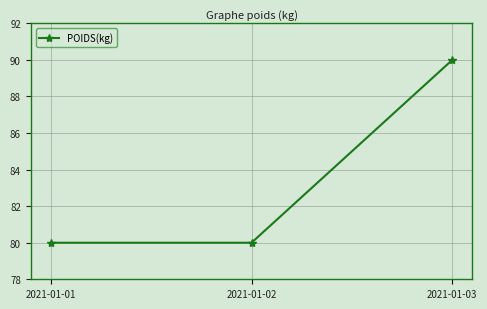

Between 2021-01-03 and 2021-01-02, which is larger?

2021-01-03